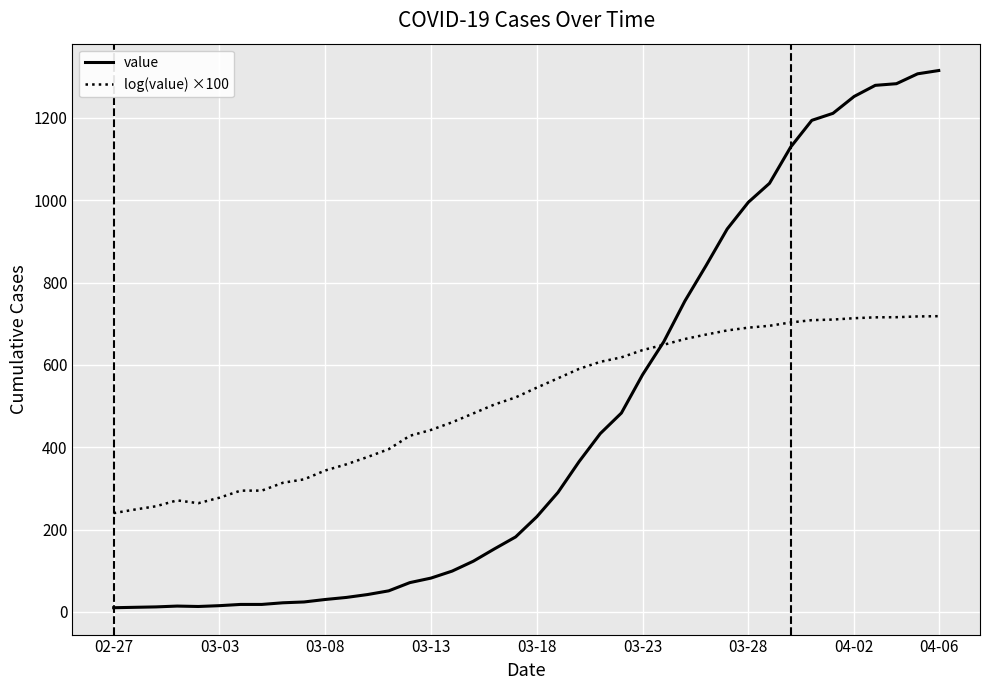

What is the maximum value for value?

1315.0